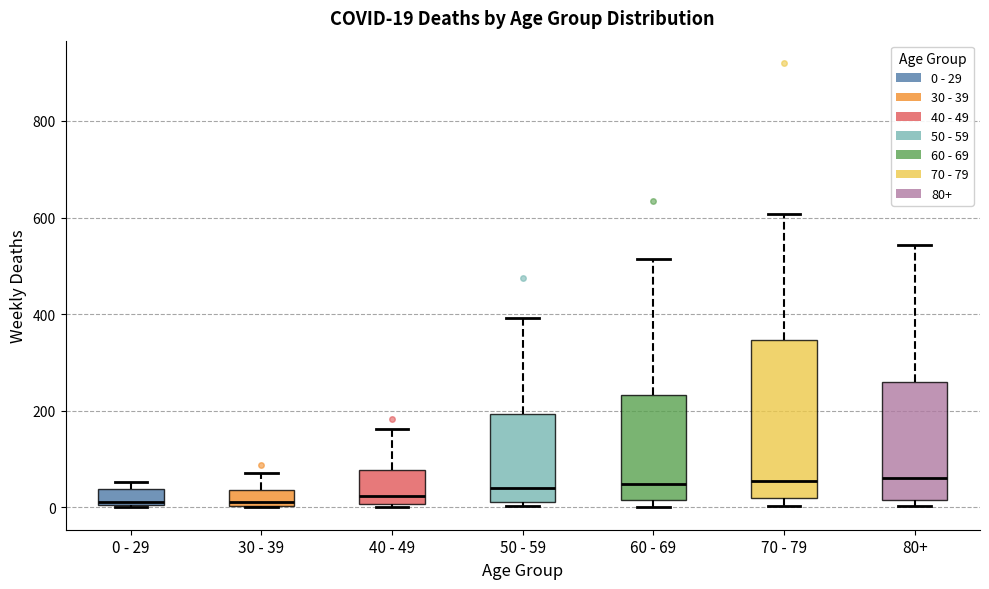

Which box is the tallest, from its lower edge to its upper edge?

70 - 79